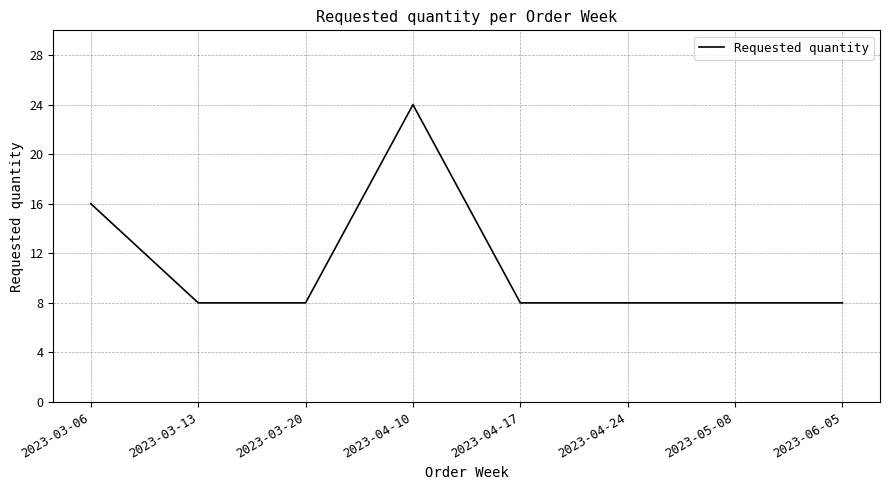

What position from the right is 2023-06-05?

1